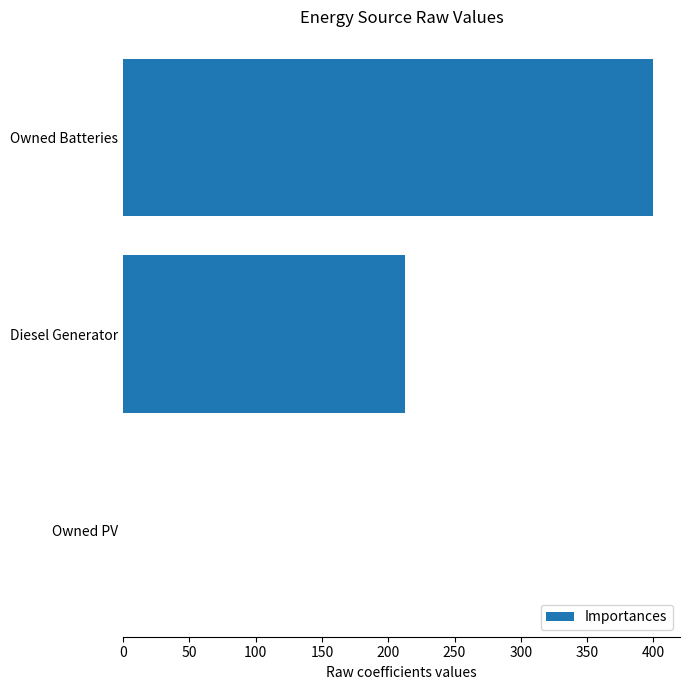

At which category does the chart reach its peak across all series?

Owned Batteries